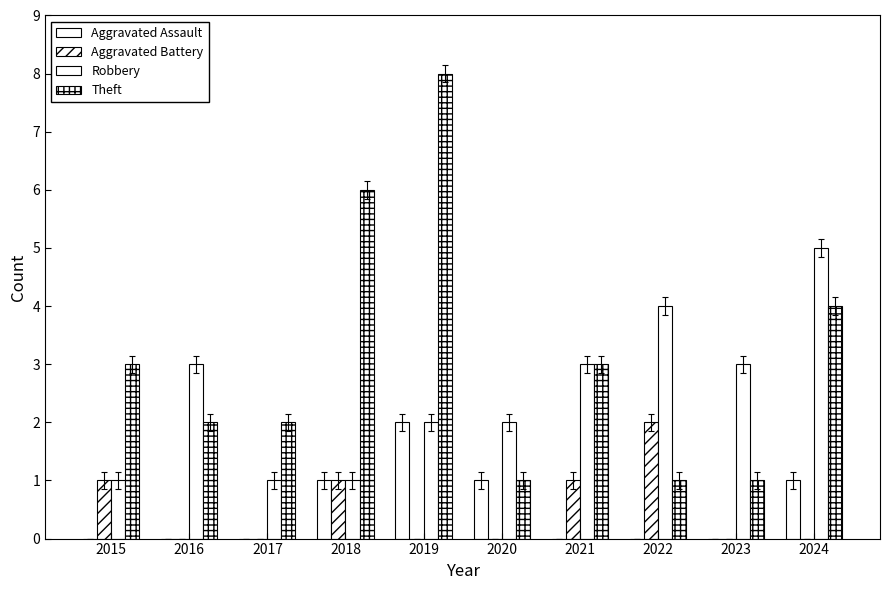

Are the bars horizontal?

No